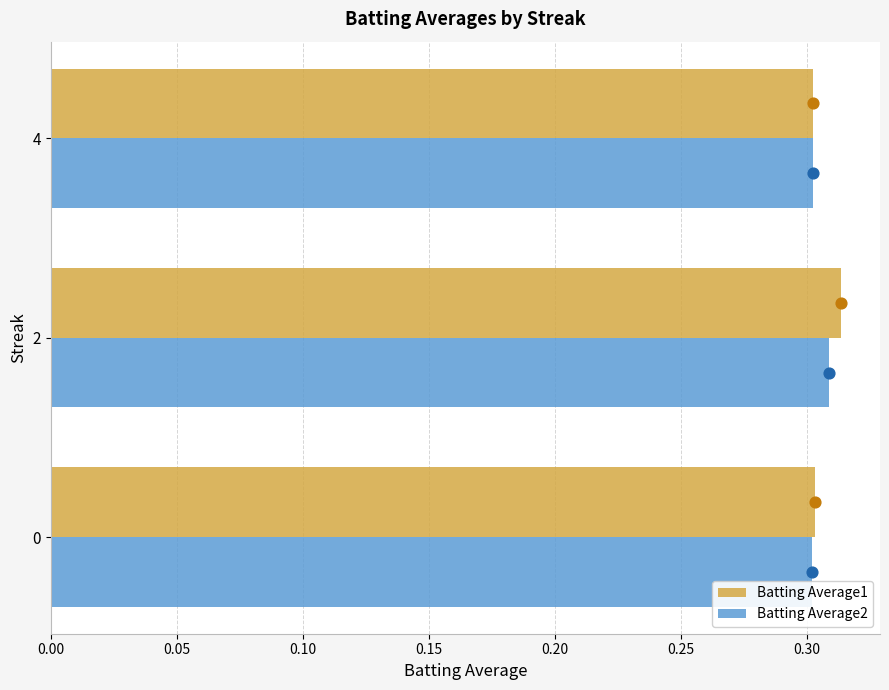

At how many categories does at least one series exceed 0?

3